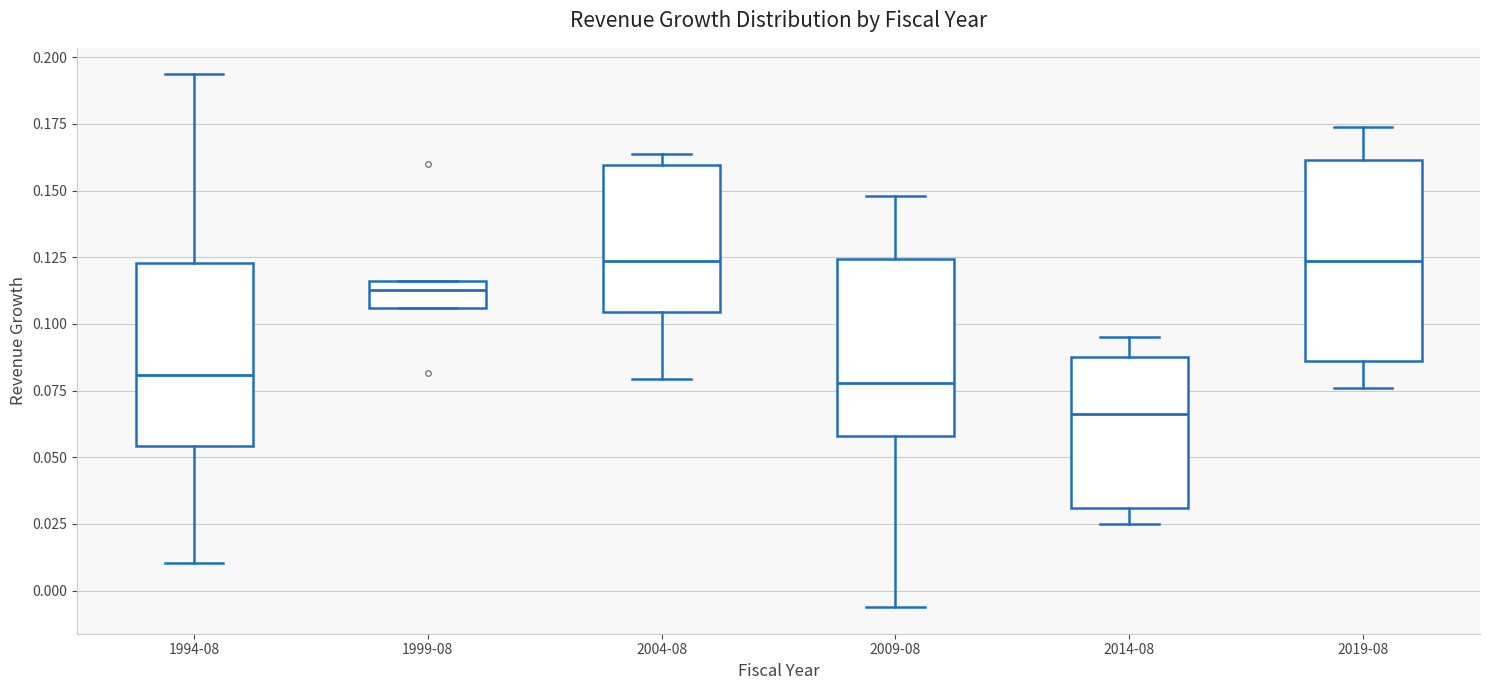

Reading left to right, transcribe this box plot: for each box, give where its median line is, the range the box spans, and where its two whiskers end, as read against the y-axis. The values are not printed on the chart, so give them approximately, as read against the axis.

1994-08: median 0.080, box 0.055 to 0.125, whiskers 0.010 to 0.195
1999-08: median 0.115 (inside the box), box 0.105 to 0.115, whiskers 0.105 to 0.115
2004-08: median 0.125, box 0.105 to 0.160, whiskers 0.080 to 0.165
2009-08: median 0.080, box 0.060 to 0.125, whiskers -0.005 to 0.150
2014-08: median 0.065, box 0.030 to 0.090, whiskers 0.025 to 0.095
2019-08: median 0.125, box 0.085 to 0.160, whiskers 0.075 to 0.175